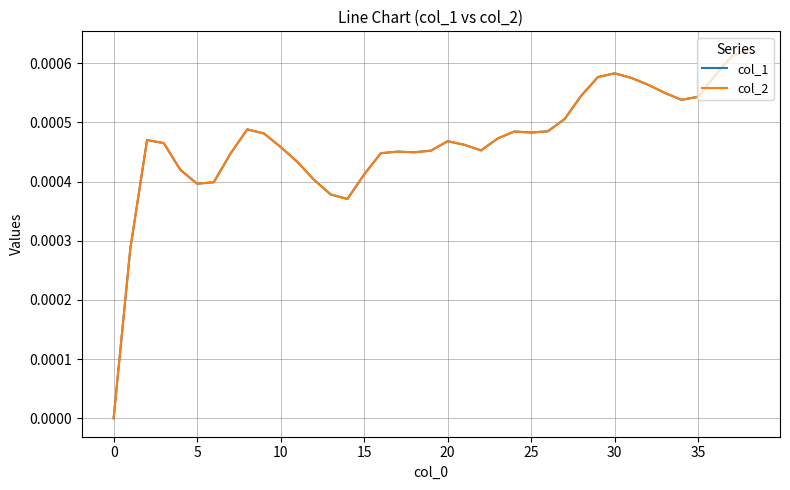

Does the chart display data point markers on the line(s)?

No